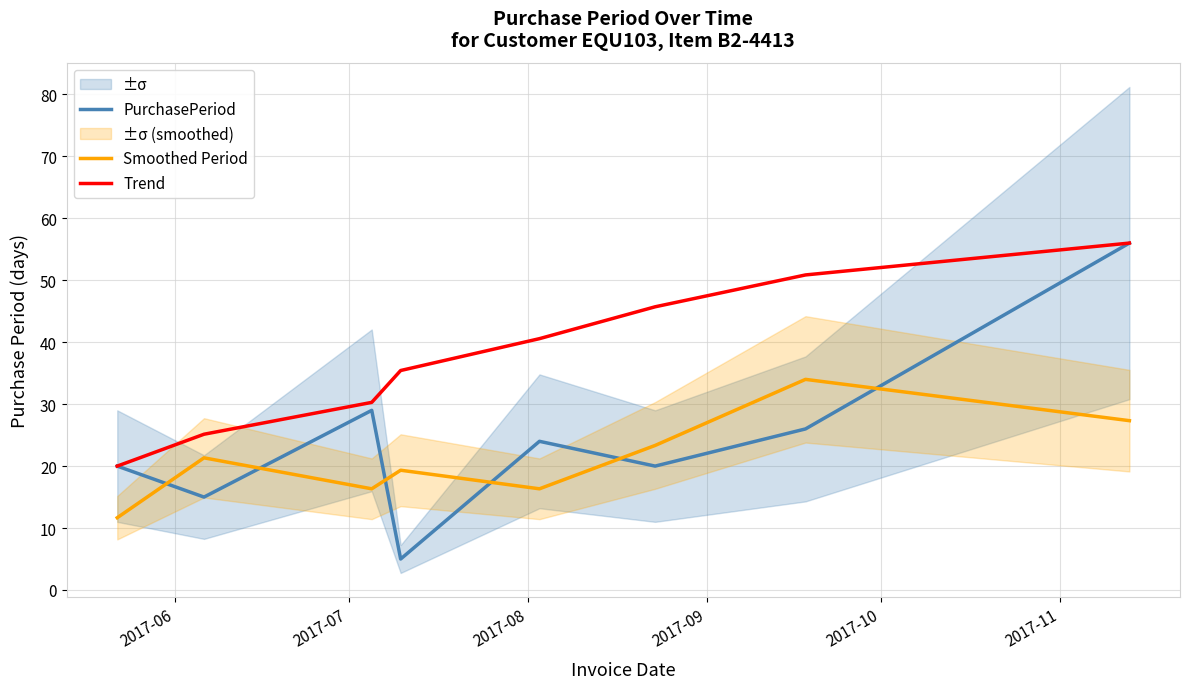

Which series has the widest spread of values?

PurchasePeriod